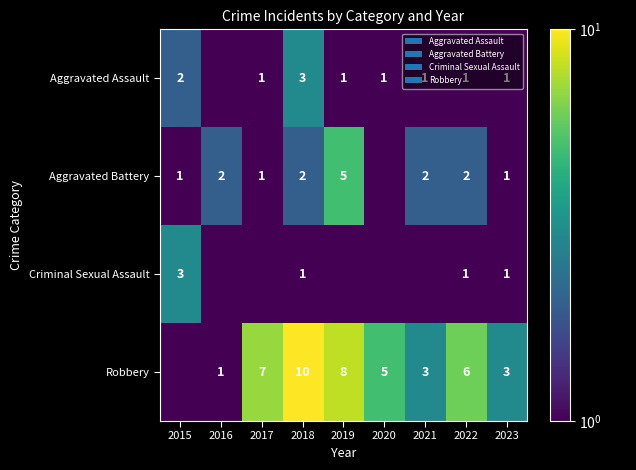

What is the difference between the Robbery values at 2017 and 2016?

6.0